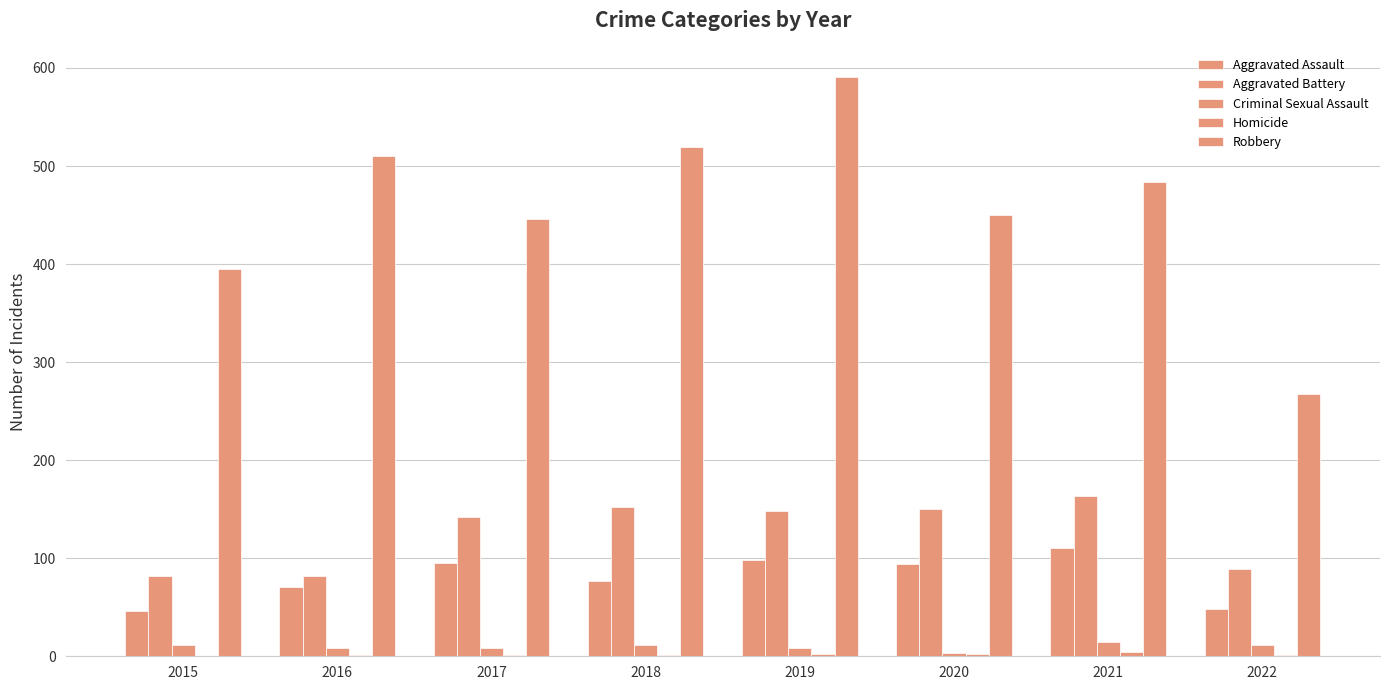

What is the maximum value shown in the chart?

591